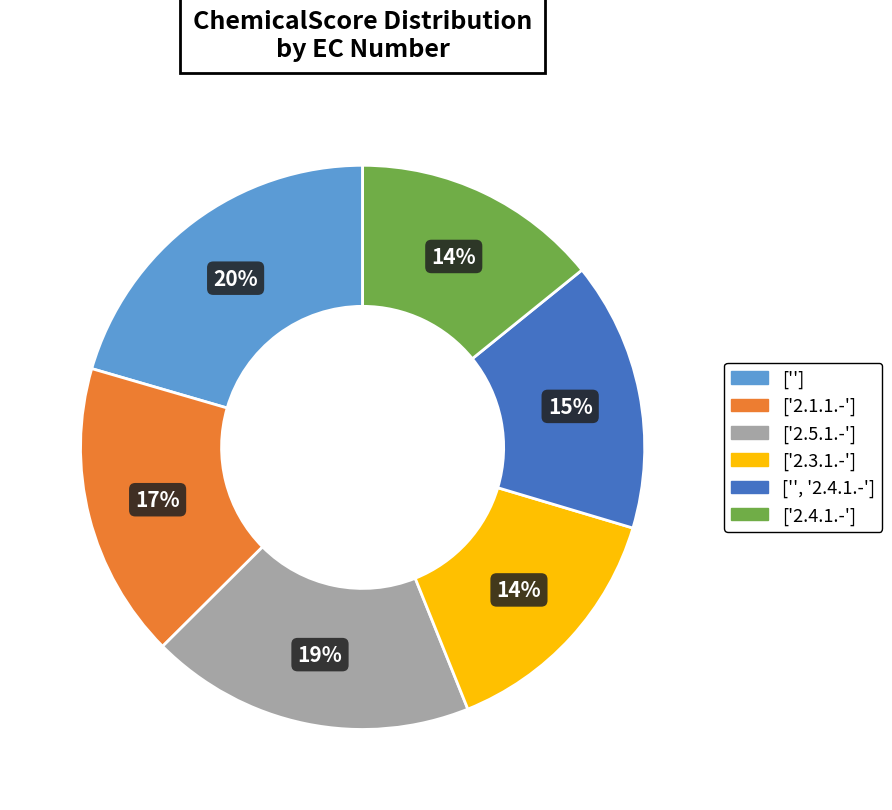

Does ['', '2.4.1.-'] account for over 50% of the chart?

No